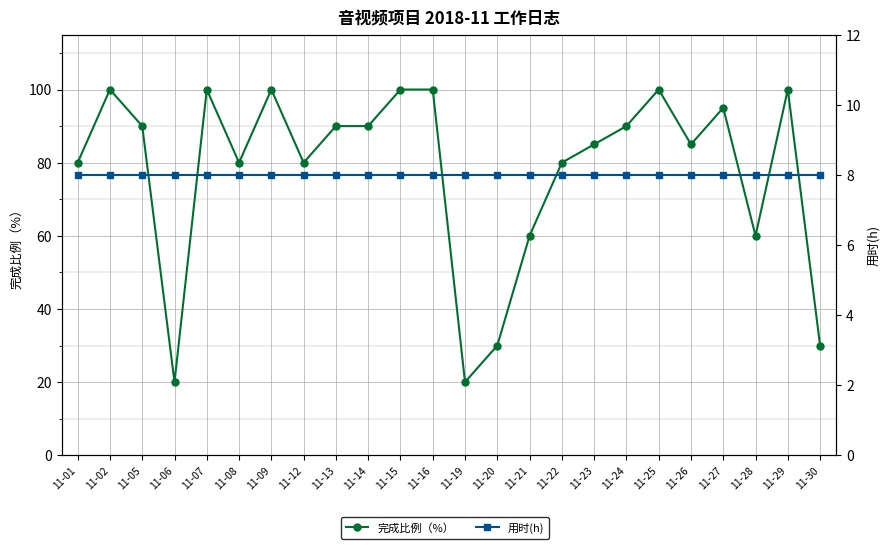

Is it true that 用时(h) equals 8 at 11-14?

True